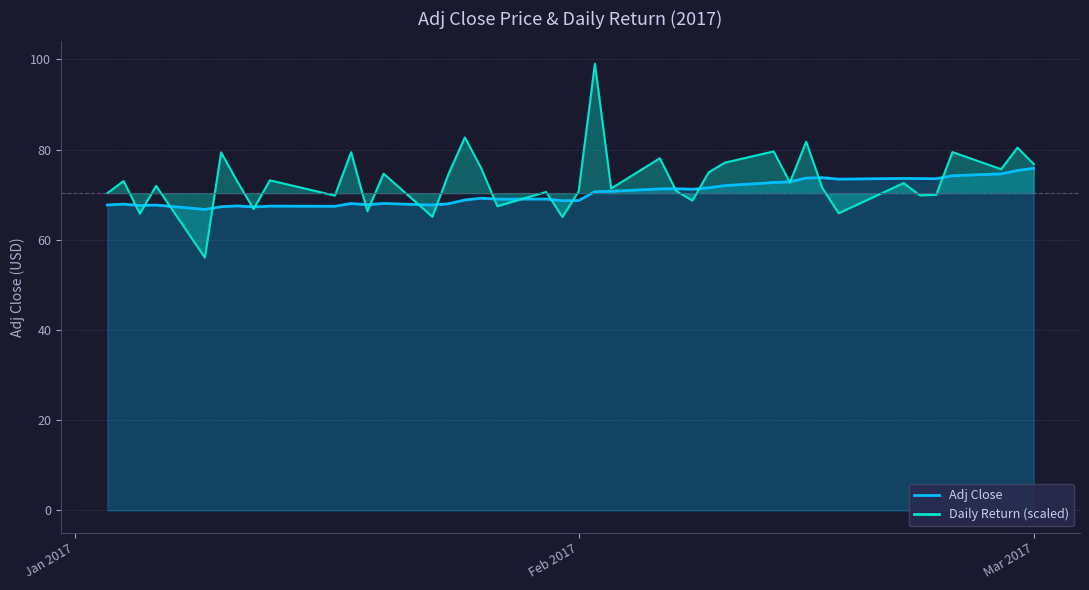

Reading left to right, list all the values displayed in this chart.

adj_close: 67.7	67.9	67.6	67.7	66.7	67.3	67.5	67.3	67.5	67.4	68.0	67.8	68.1	67.7	68.0	68.8	69.2	69.0	69.0	68.7	68.7	70.7	70.7	71.3	71.3	71.2	71.5	72.0	72.7	72.9	73.7	73.8	73.4	73.6	73.6	73.5	74.2	74.6	75.4	75.9
daily_return: 70.3	73.0	65.8	72.0	56.0	79.4	72.9	66.8	73.2	69.8	79.4	66.3	74.7	65.1	74.7	82.7	75.9	67.4	70.6	65.1	70.7	99.1	71.4	78.1	70.9	68.7	75.0	77.1	79.6	72.7	81.7	71.5	65.9	72.6	69.8	70.0	79.4	75.7	80.4	76.8